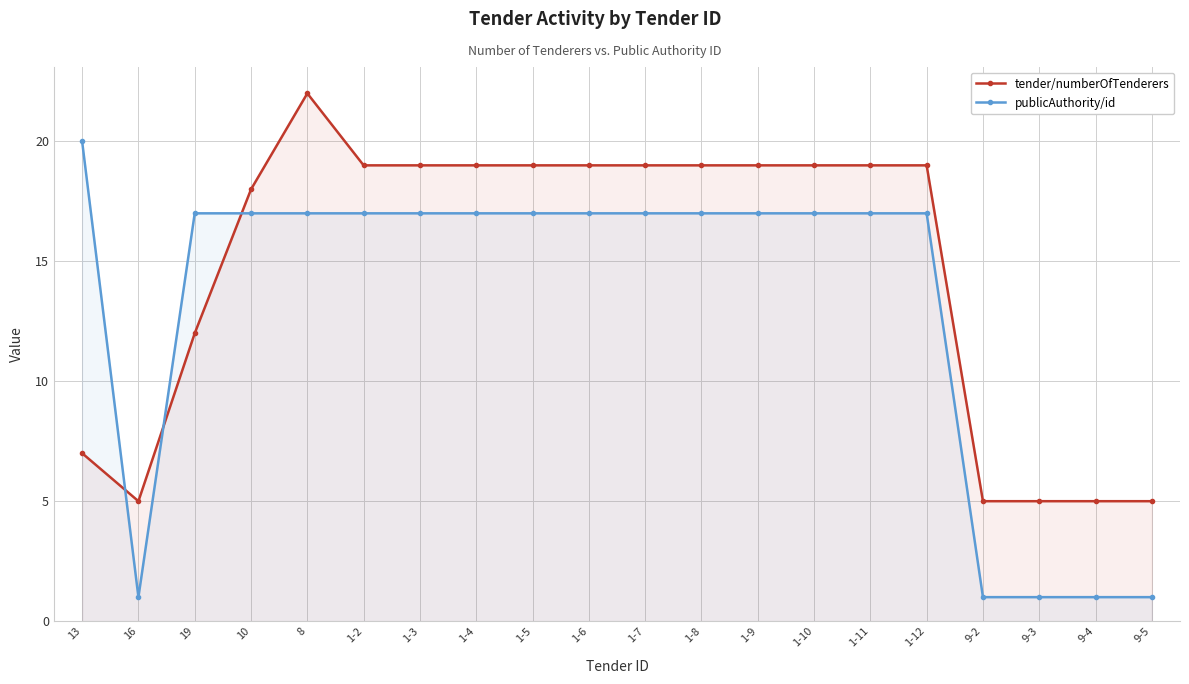

What is the difference between the maximum and second lowest values in the tender/numberOfTenderers series?

17